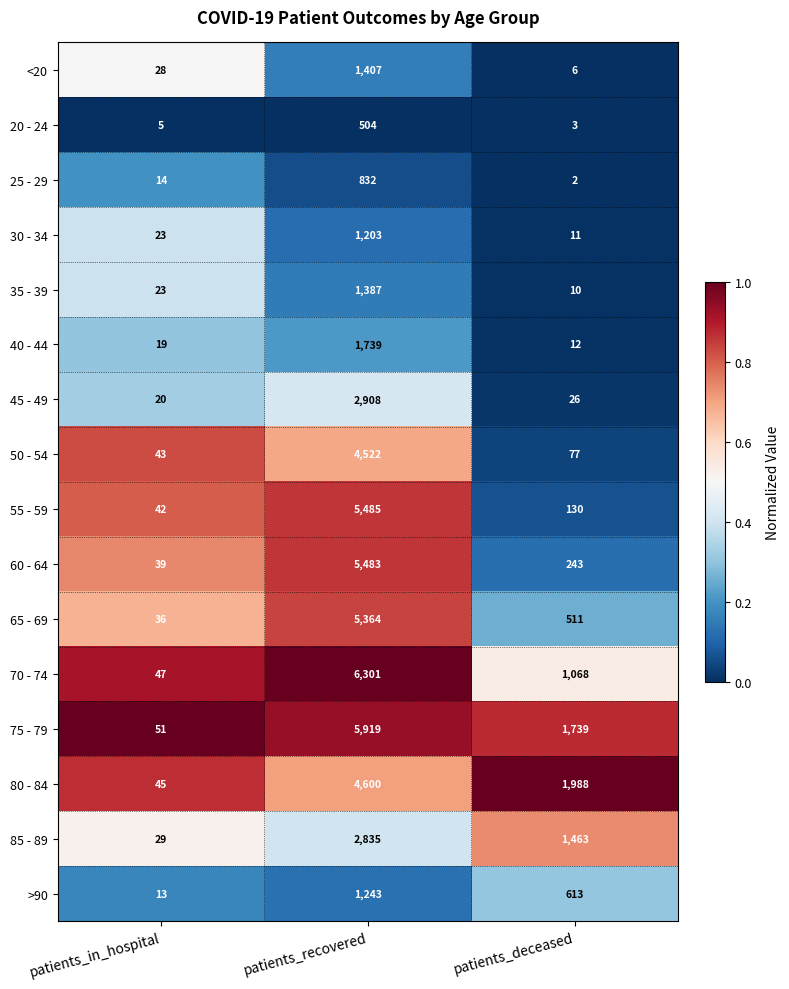

What is the spread (max minus min) of values at patients_deceased?

1986